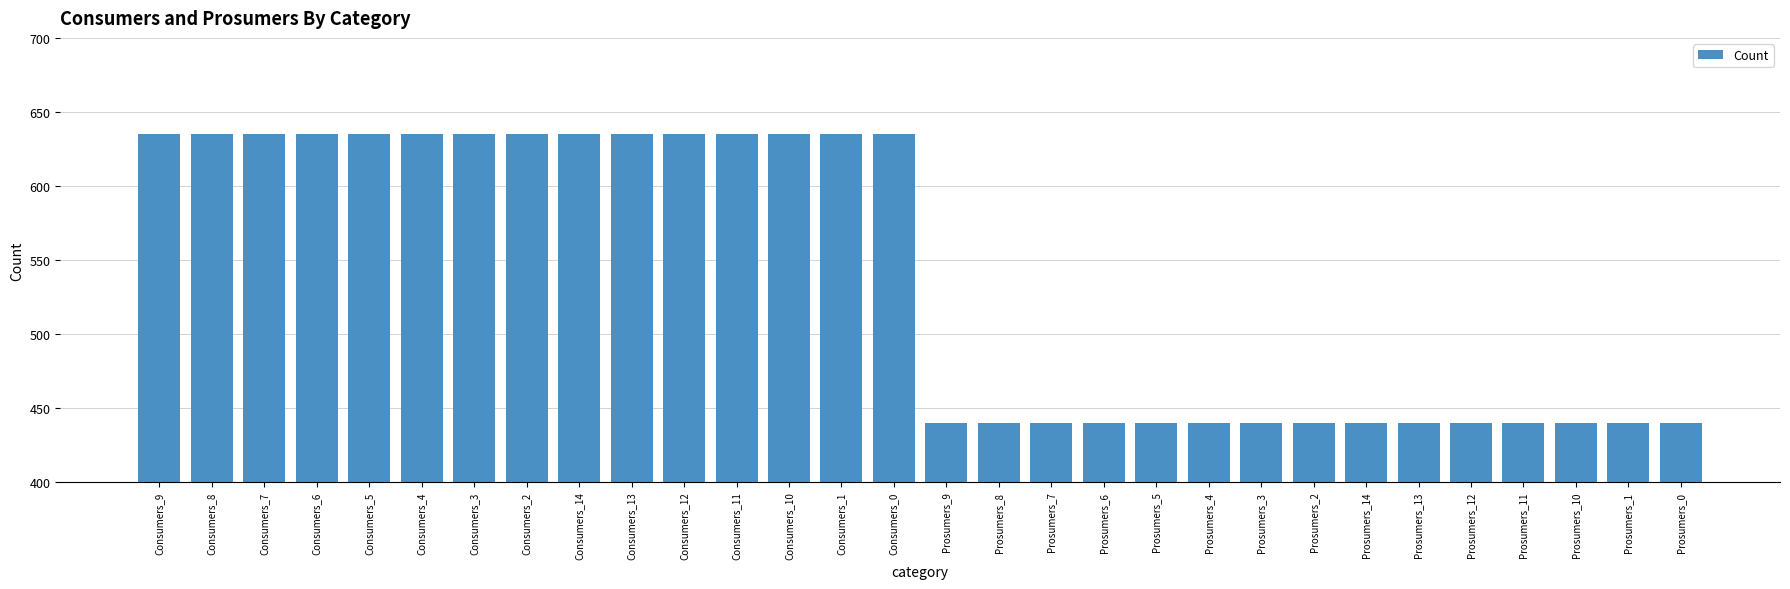

What is the minimum value shown in the chart?

440